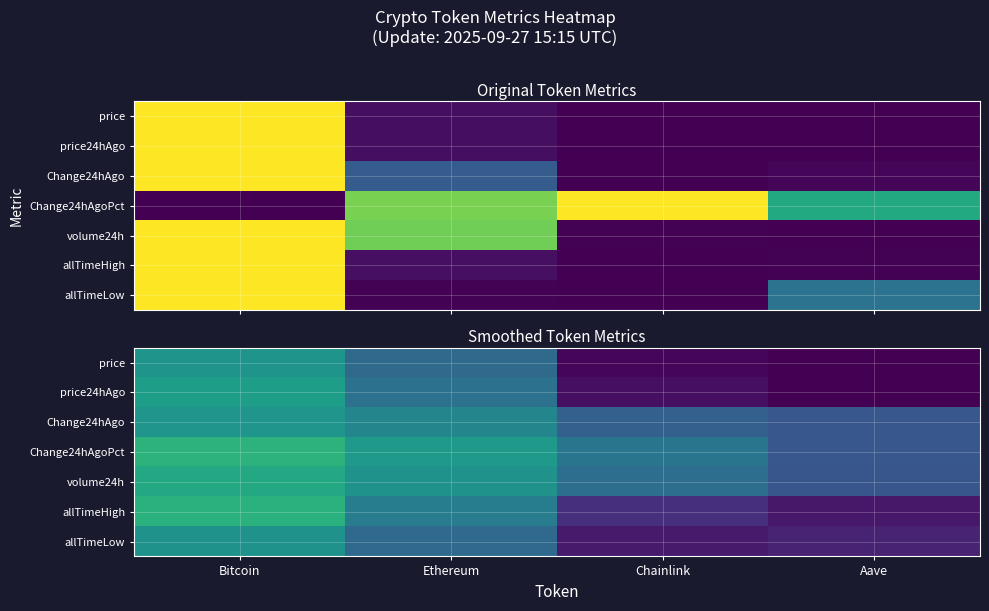

What is the difference between the highest and lowest values at Ethereum?

0.2